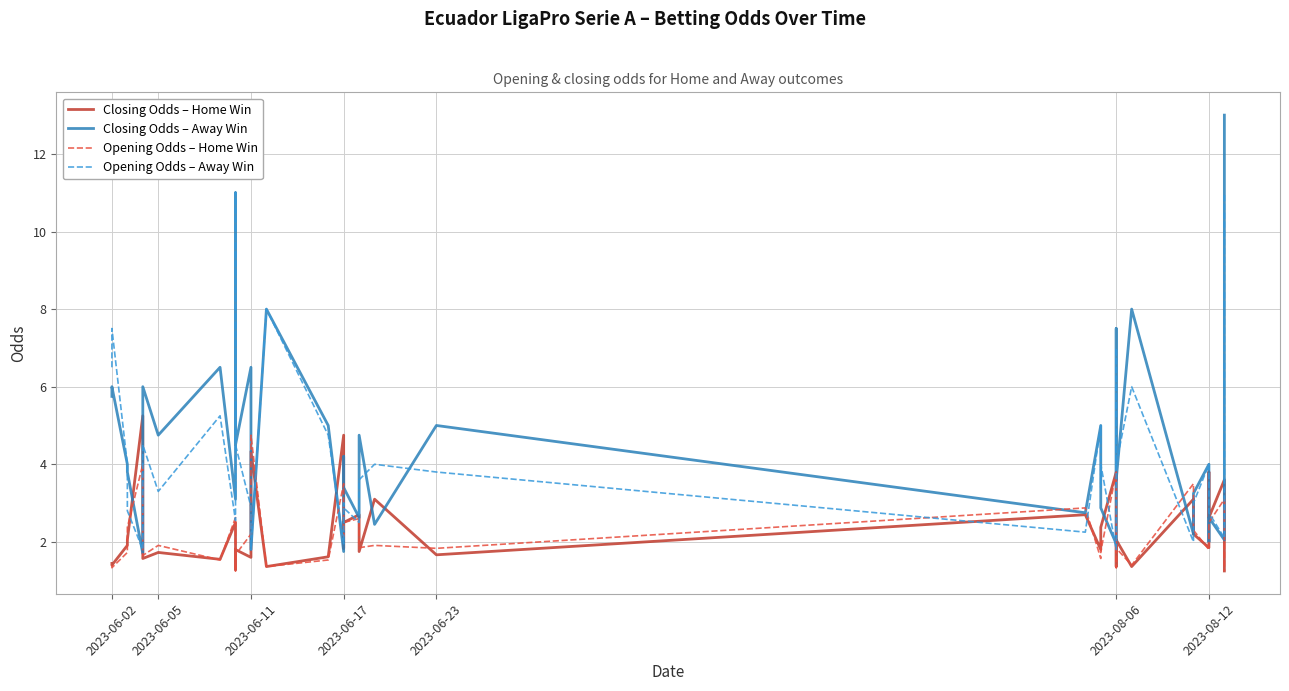

In Closing Odds – Away Win, how many points are higher than both neighbors (excluding endpoints)?

14